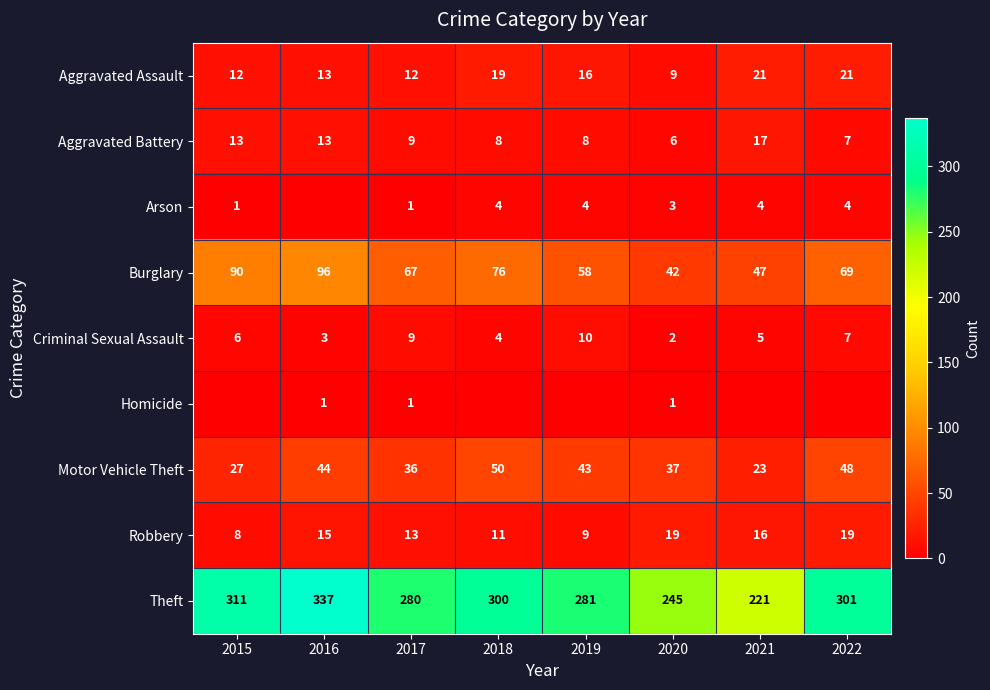

What is the average value of the Criminal Sexual Assault series?

6